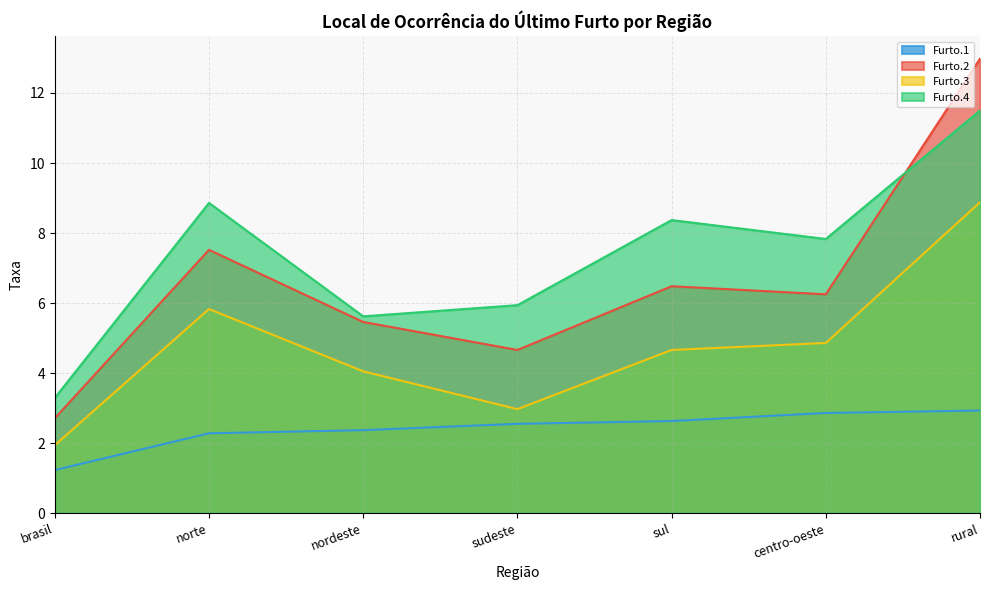

Rank the series at norte from lowest to highest value.

local de ocorrência do último furto.1, local de ocorrência do último furto.3, local de ocorrência do último furto.2, local de ocorrência do último furto.4